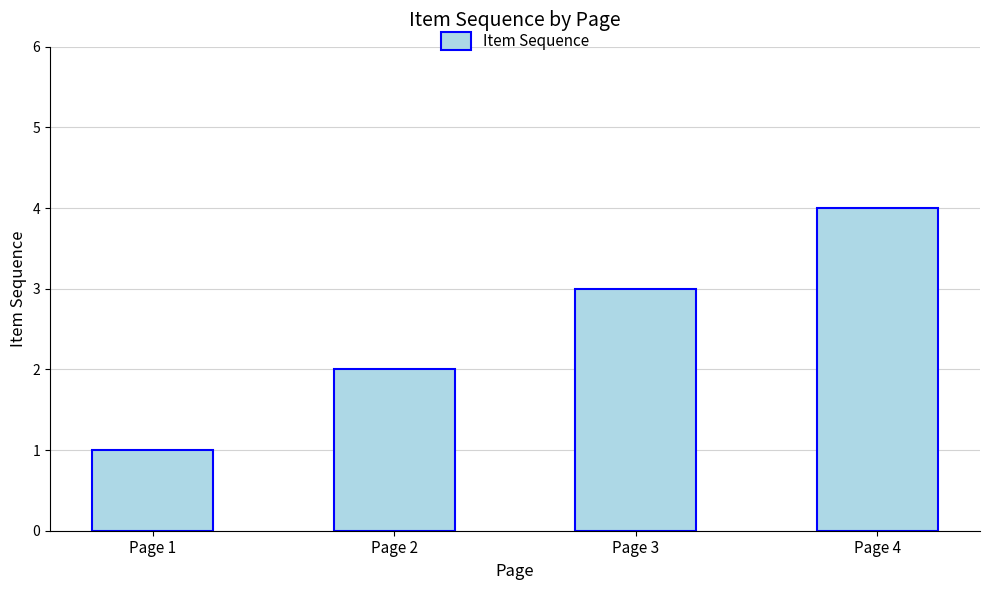

Count the number of data series in this chart.

1